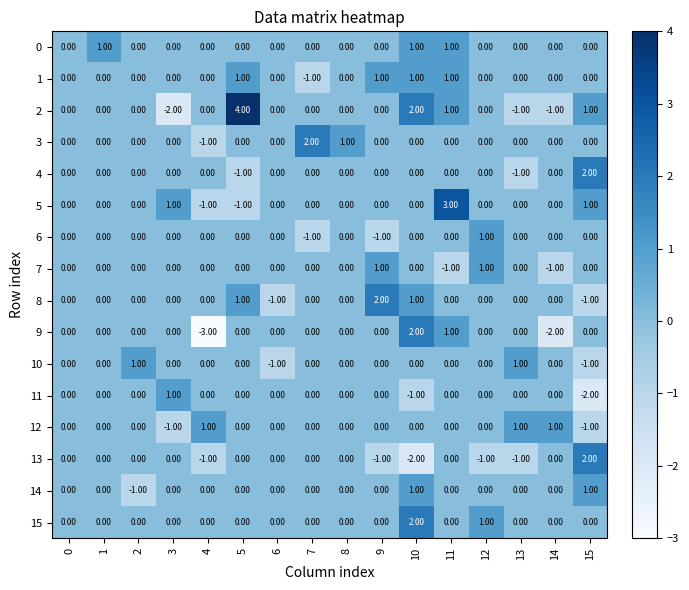

Is the value of 6 at 2 greater than the value of 7 at 12?

No